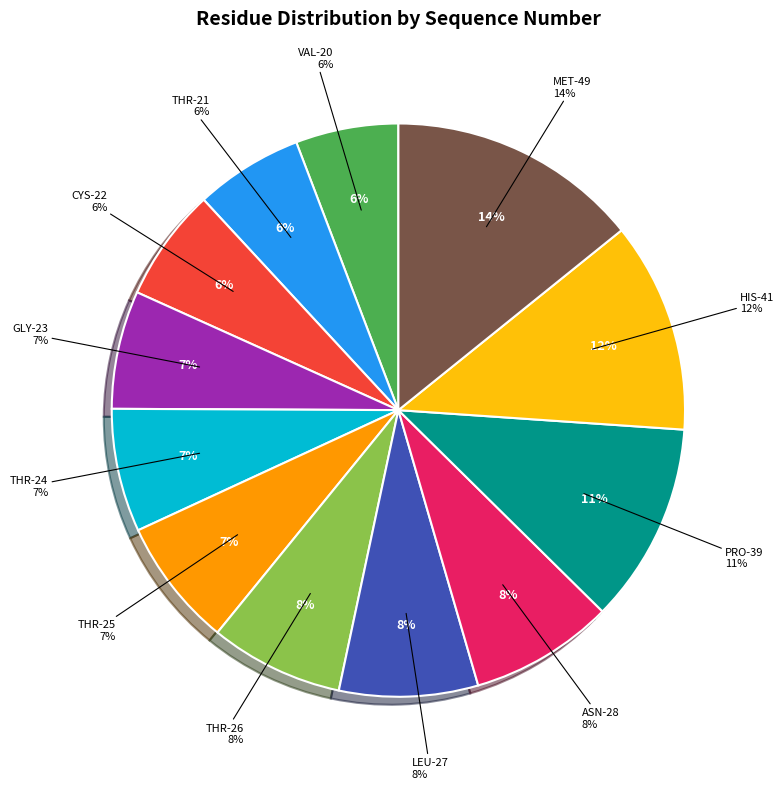

Does PRO-39 account for over 50% of the chart?

No